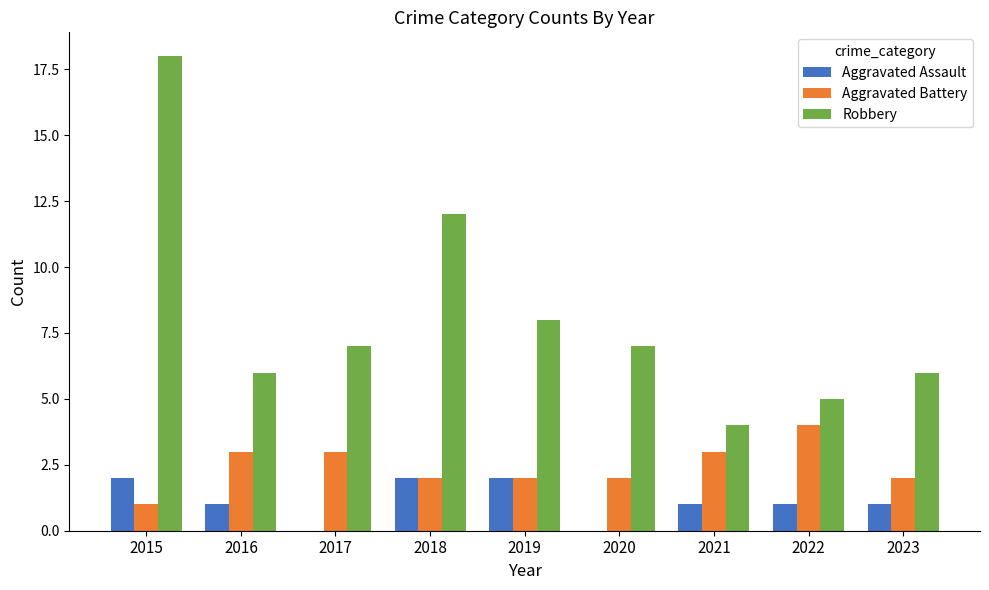

What are all the series names shown in the legend?

Aggravated Assault, Aggravated Battery, Robbery